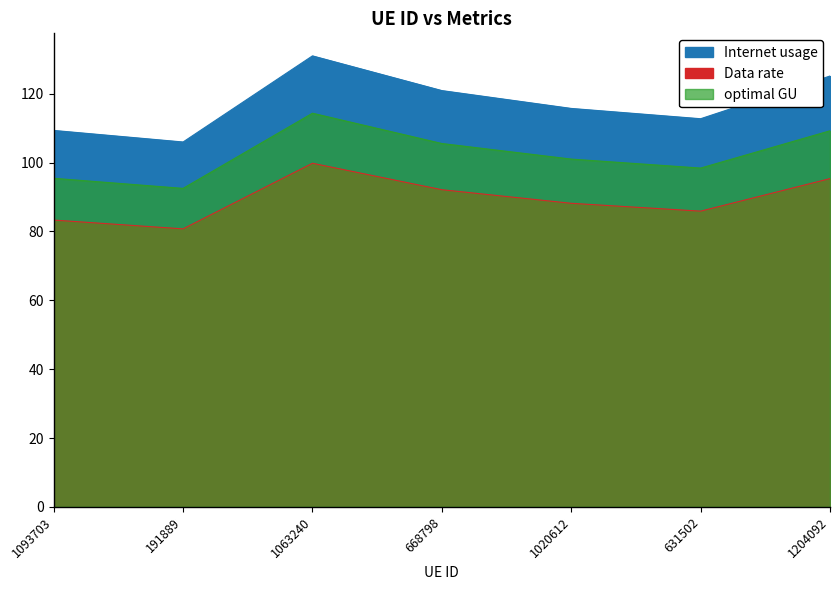

How many series are shown in this chart?

3